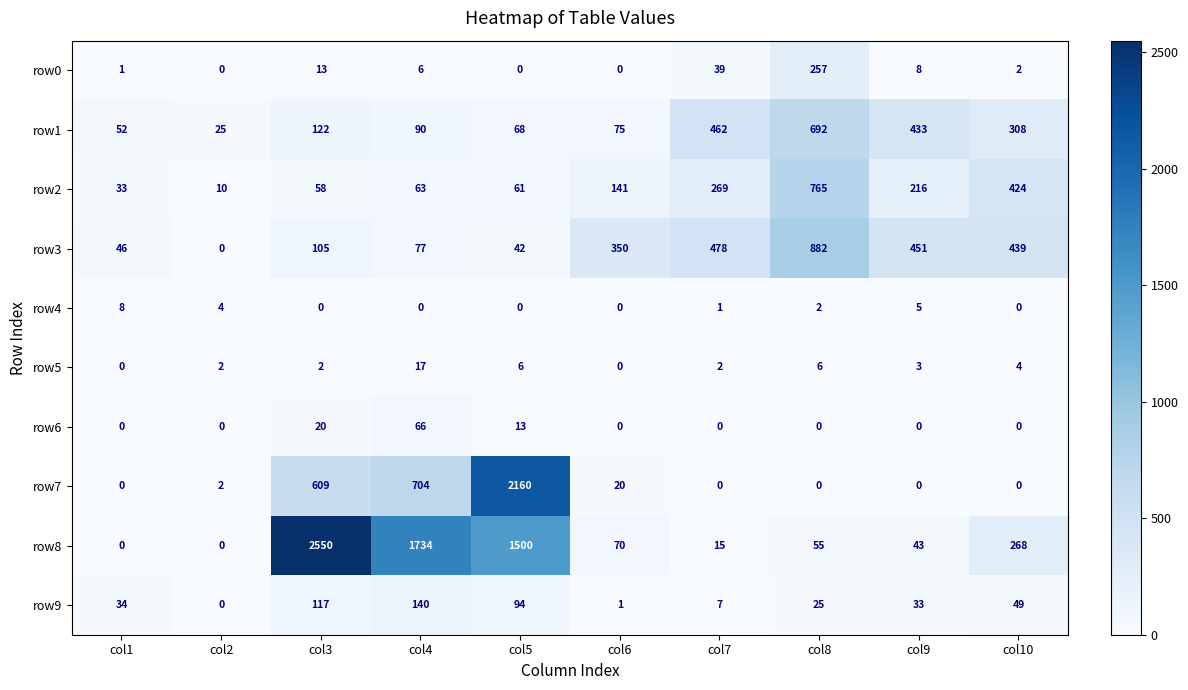

The row9 series shows 33 at col9. True or false?

True